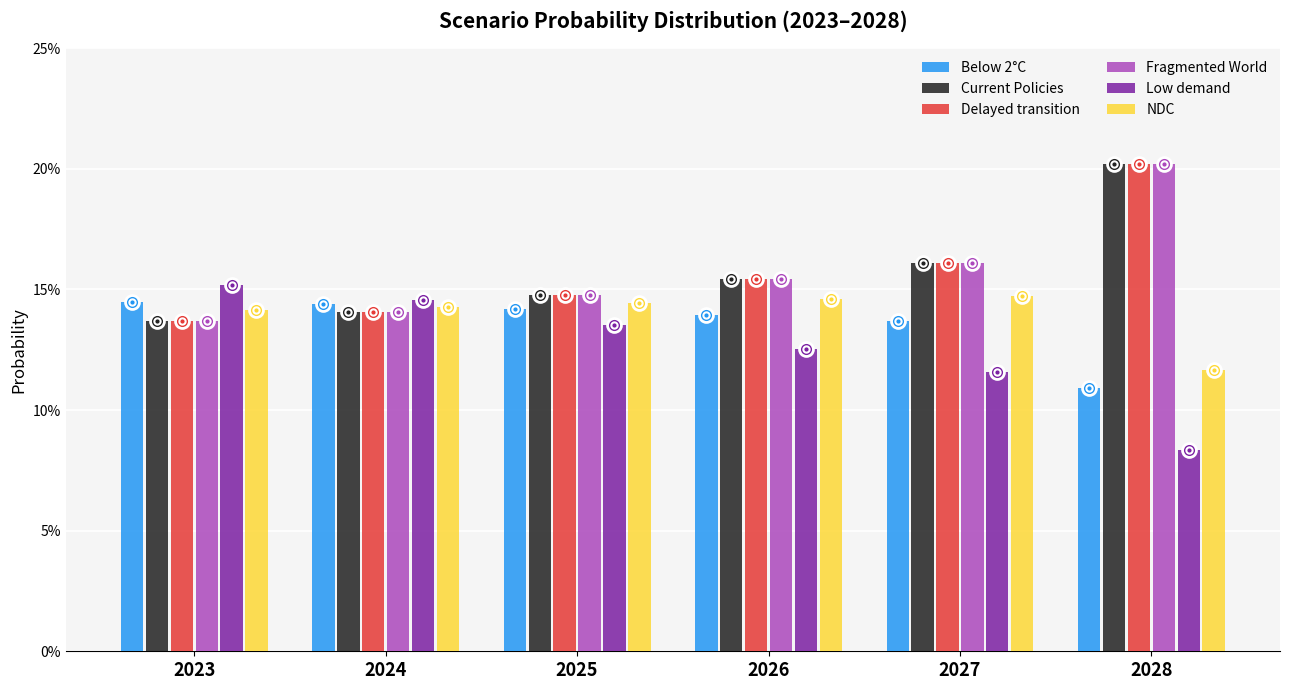

Reading left to right, transcribe all the data shown in this chart.

Below 2°C: 2023=0.1	2024=0.1	2025=0.1	2026=0.1	2027=0.1	2028=0.1
Current Policies: 2023=0.1	2024=0.1	2025=0.1	2026=0.2	2027=0.2	2028=0.2
Delayed transition: 2023=0.1	2024=0.1	2025=0.1	2026=0.2	2027=0.2	2028=0.2
Fragmented World: 2023=0.1	2024=0.1	2025=0.1	2026=0.2	2027=0.2	2028=0.2
Low demand: 2023=0.2	2024=0.1	2025=0.1	2026=0.1	2027=0.1	2028=0.1
NDC: 2023=0.1	2024=0.1	2025=0.1	2026=0.1	2027=0.1	2028=0.1